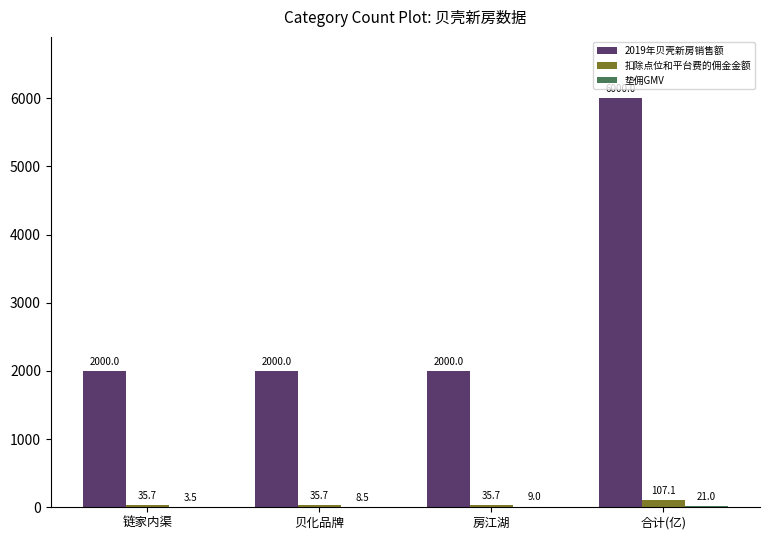

What is the sum of the 扣除点位和平台费的佣金金额 values at 房江湖 and 贝化品牌?

71.4